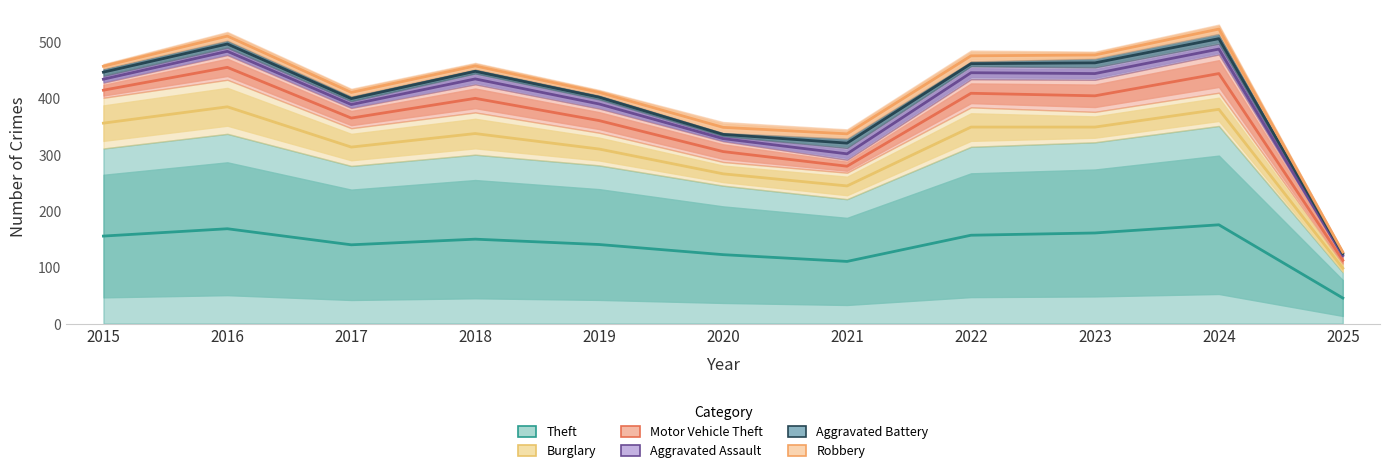

The value of Theft at 2022 is 314. True or false?

True